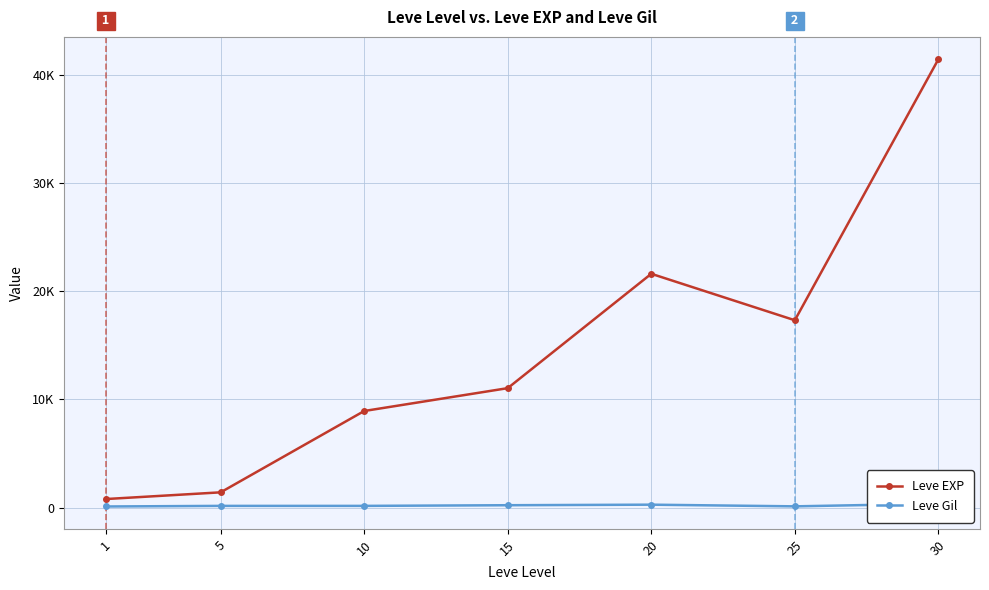

At which category is the sum across all series the highest?

30